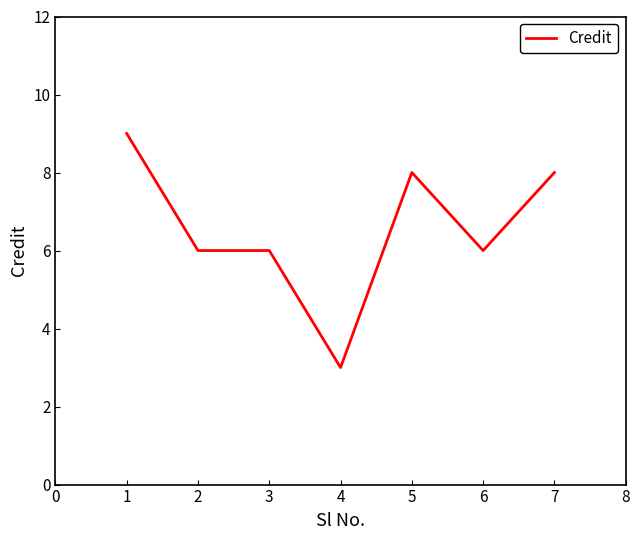

What is the difference between the values at 2 and 6?

0